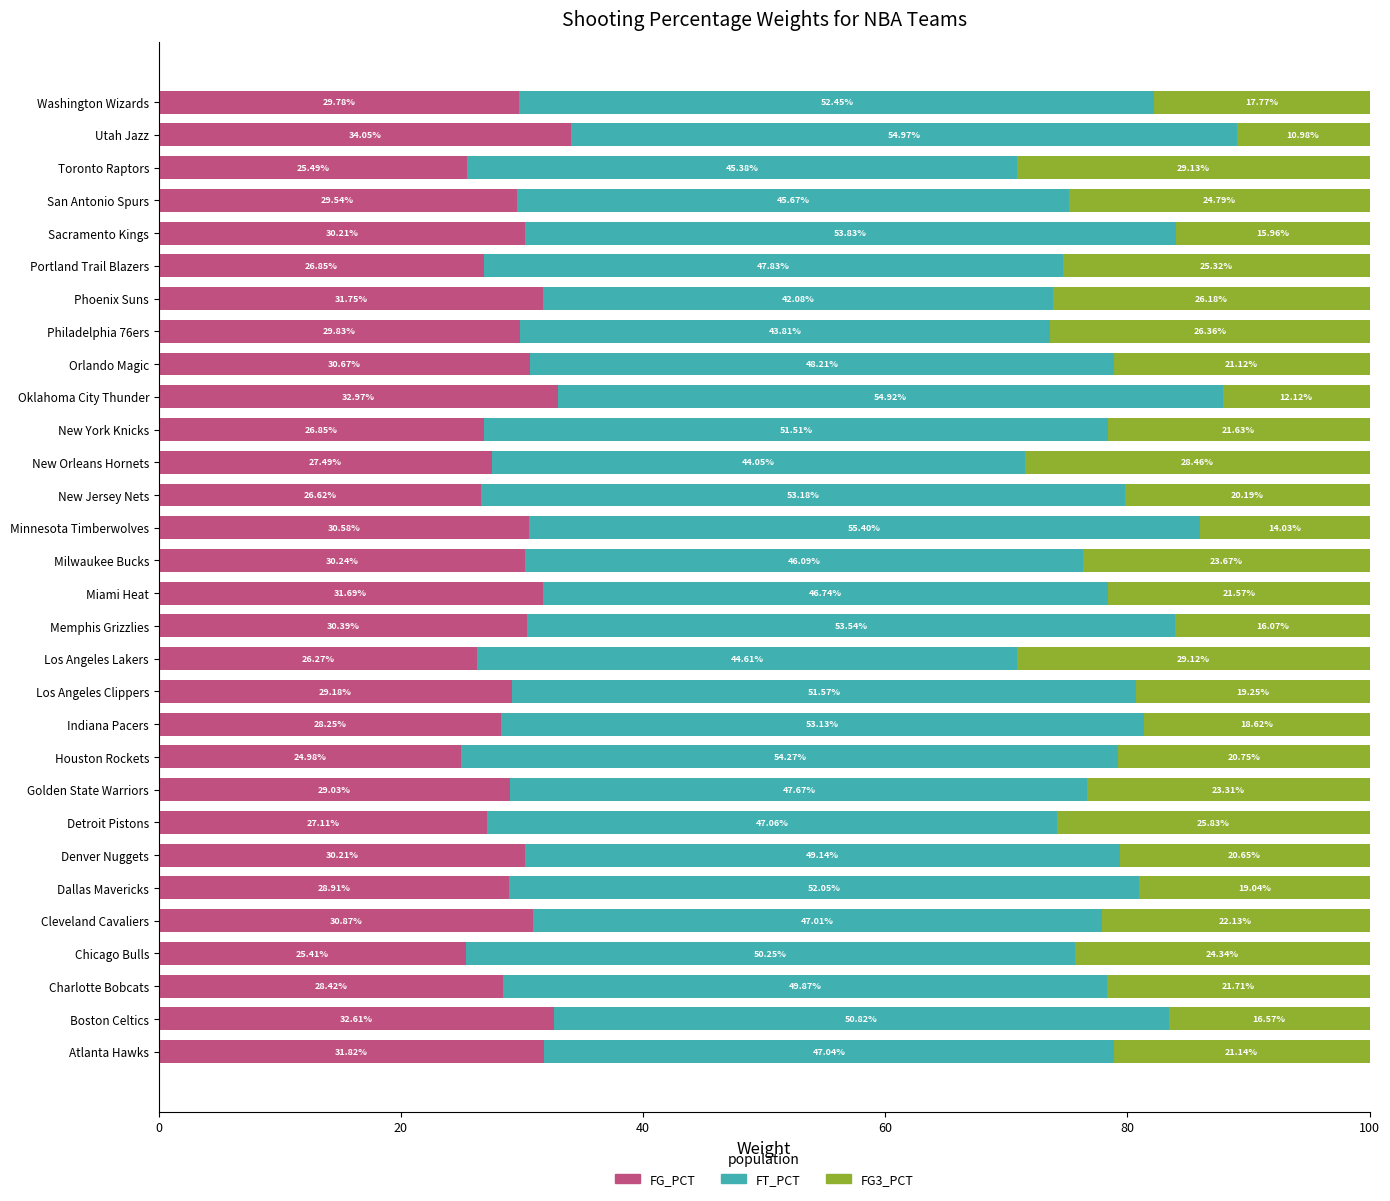

What is the difference between the FG_PCT values at Atlanta Hawks and Denver Nuggets?

1.6